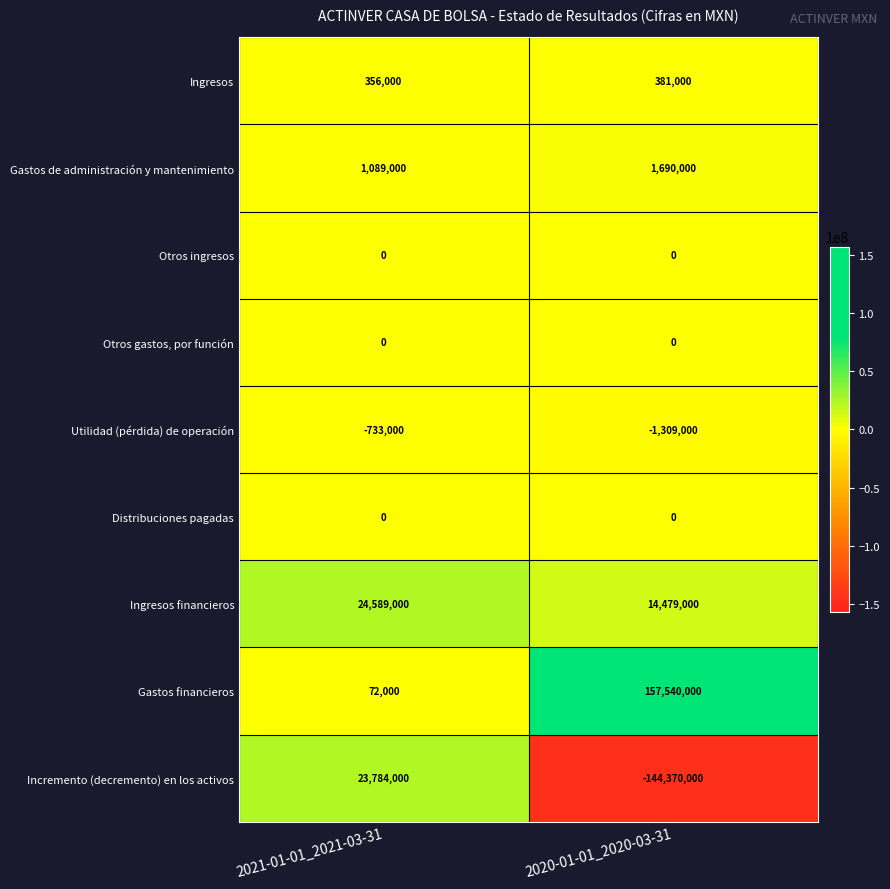

What is the difference between the highest and lowest values at 2021-01-01_2021-03-31?

25322000